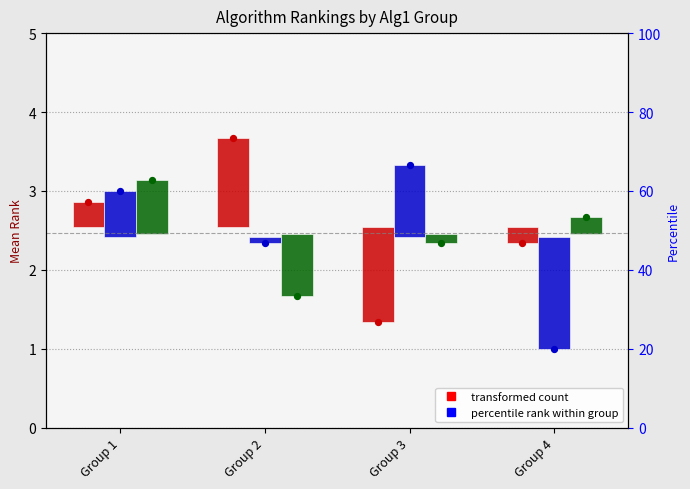

At how many categories does at least one series exceed -1?

4